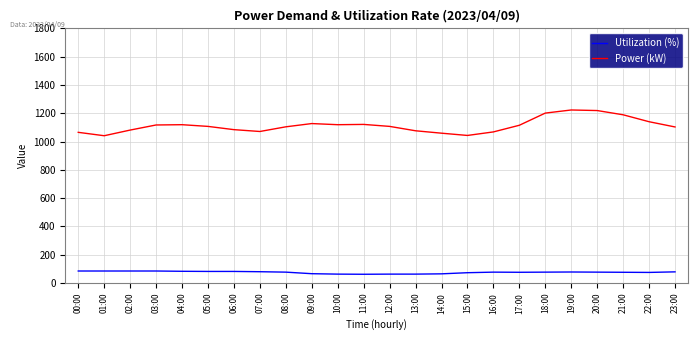

True or false: Utilization (%) and Power (kW) cross at least once.

False